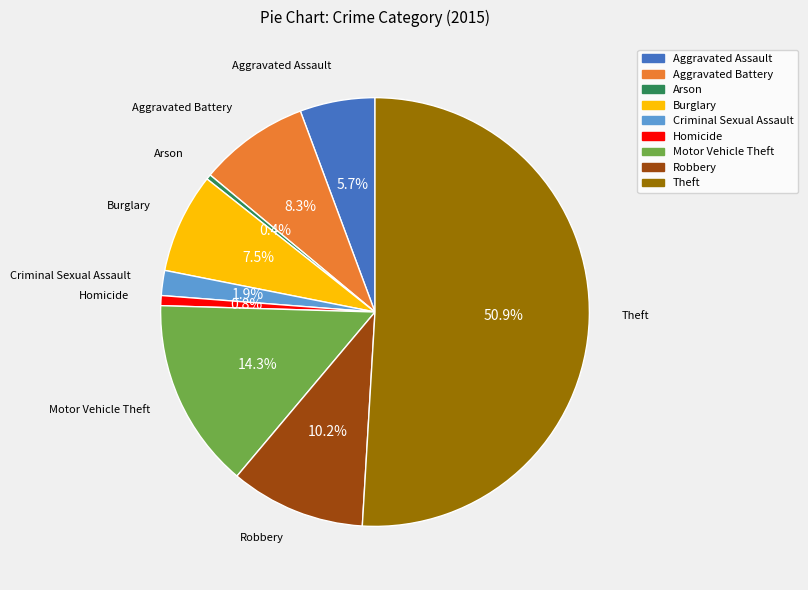

What portion of the pie excludes Motor Vehicle Theft?

85.7%